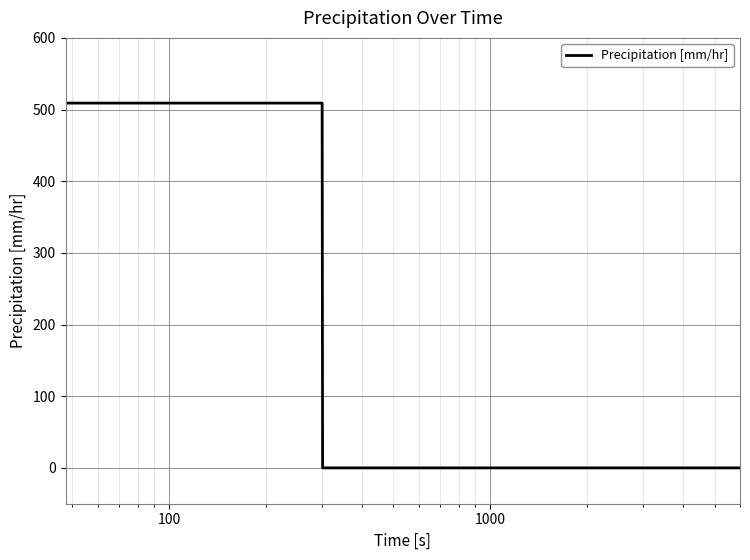

Reading left to right, extract all data points from this chart.

509.0	509.0	509.0	509.0	509.0	509.0	0.0	0.0